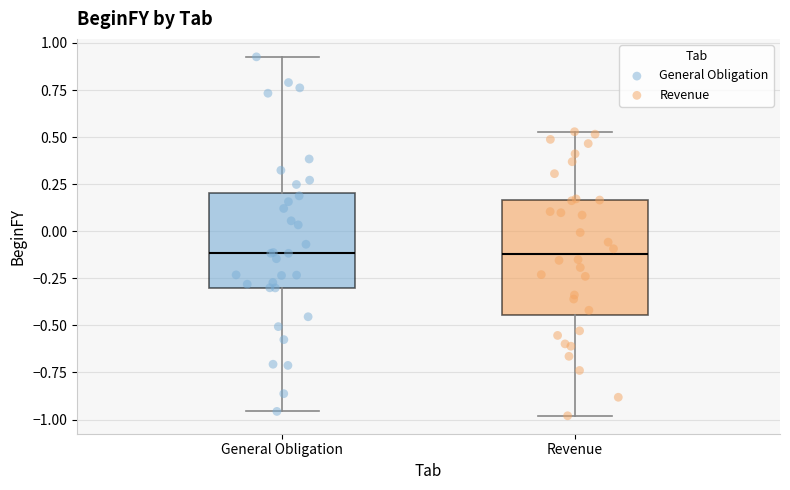

Reading left to right, read every box against the y-axis: the position of its median line, the range the box covers, and the ends of its whiskers. The values are not printed on the chart, so give them approximately, as read against the axis.

General Obligation: median -0.10, box -0.30 to 0.20, whiskers -0.95 to 0.95
Revenue: median -0.10, box -0.45 to 0.15, whiskers -1.00 to 0.55